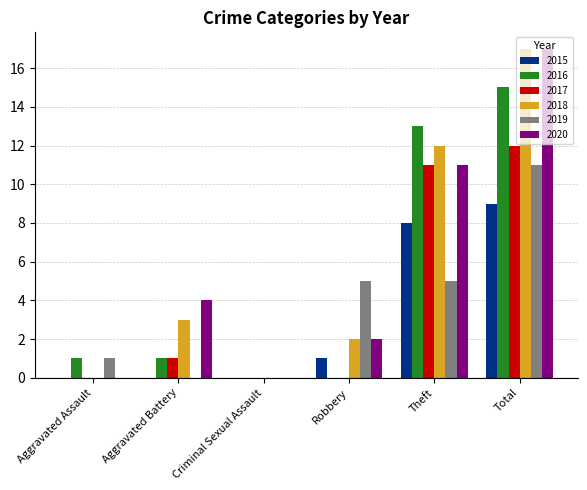

What is the sum of all 2019 values?

22